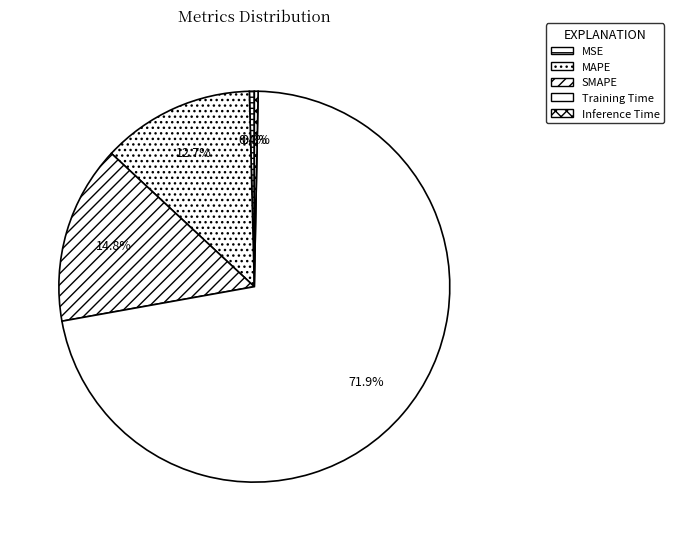

Is it true that SMAPE is 21% of the pie?

False